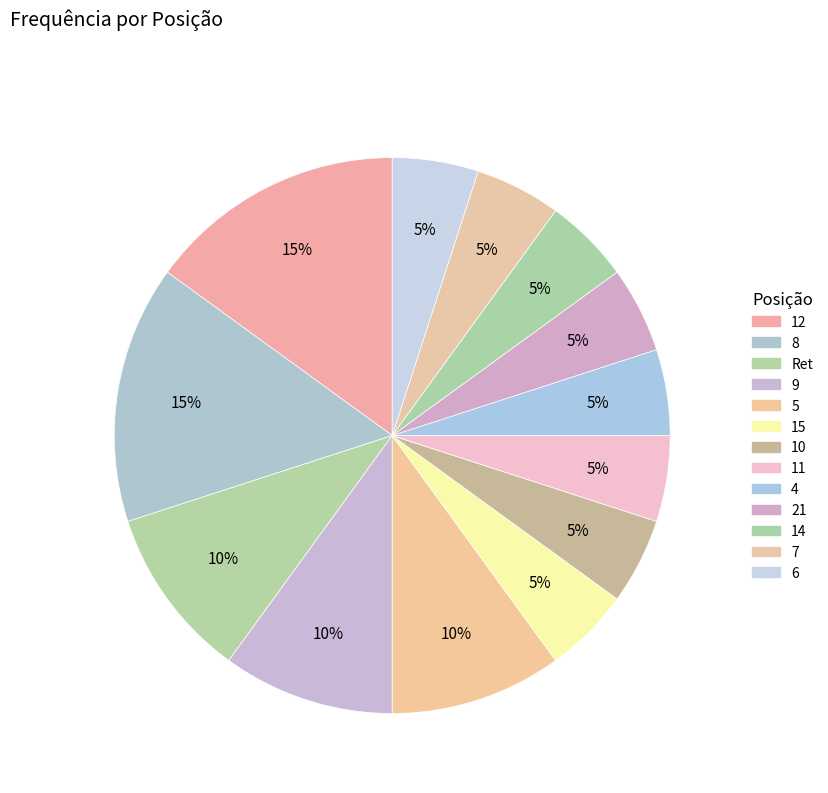

How much of the chart is everything except 12?

85.0%